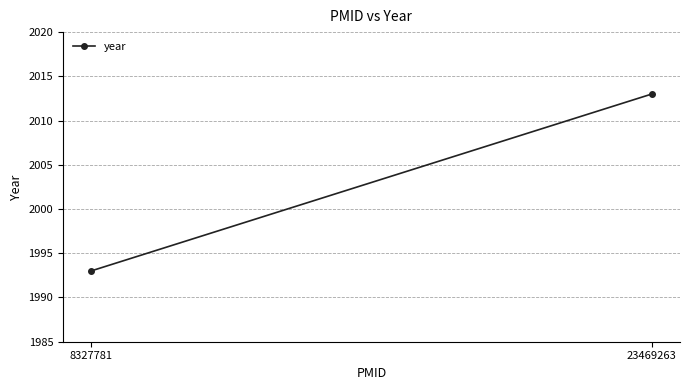

True or false: the data shows 618 at 8327781.

False